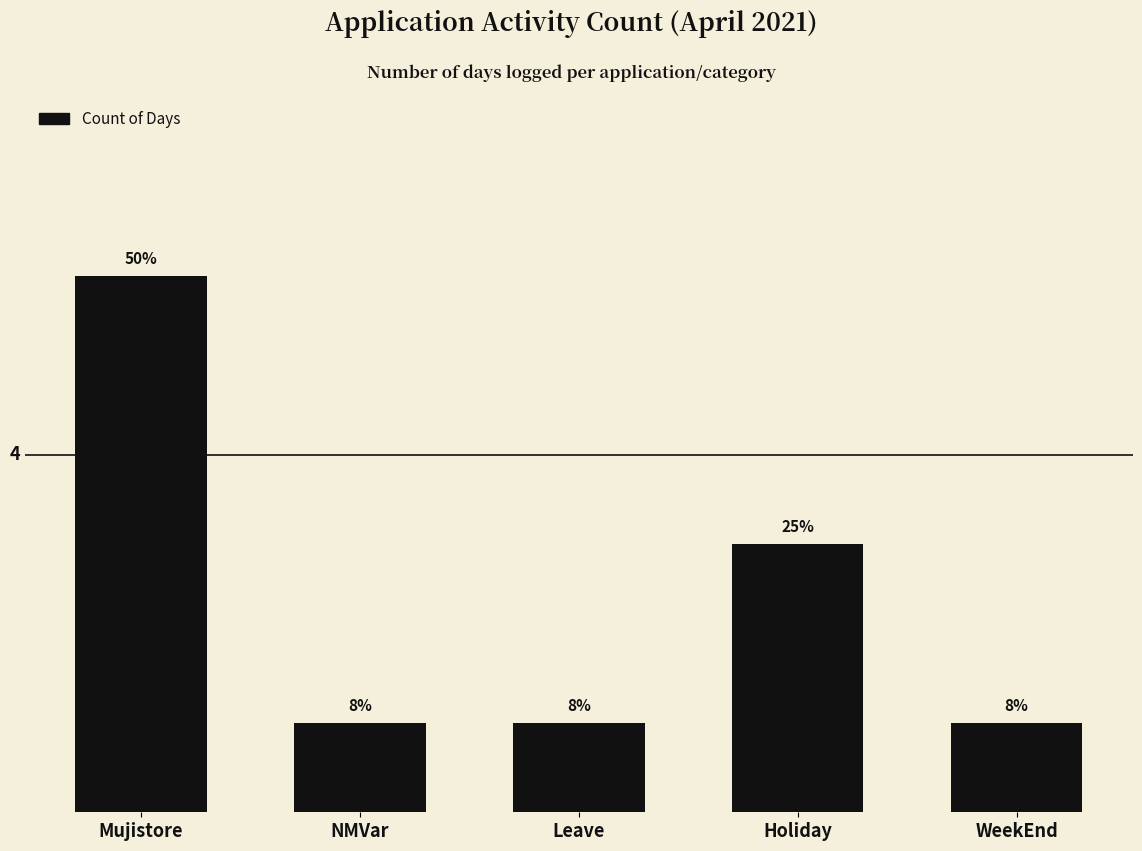

Is it true that the value at NMVar is 0?

False